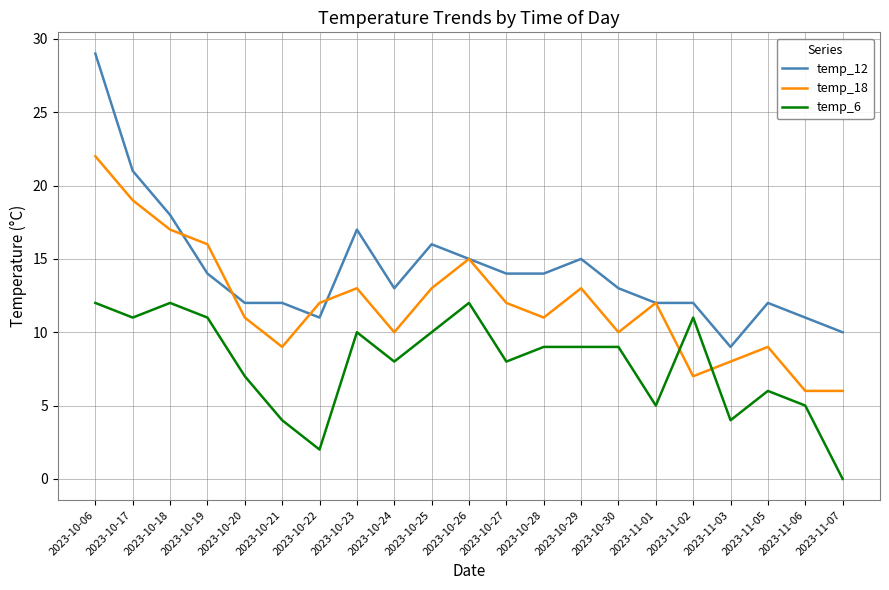

How many values in temp_6 are above zero?

20